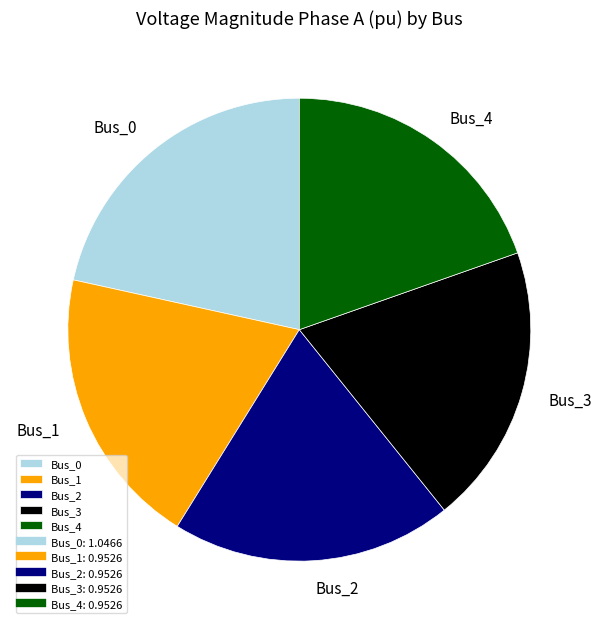

Between Bus_0 and Bus_2, which is larger?

Bus_0